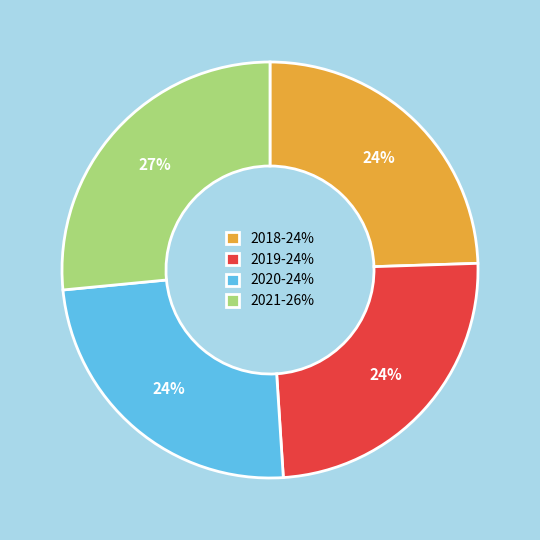

To the nearest percent, what is the average slice percentage?

25%